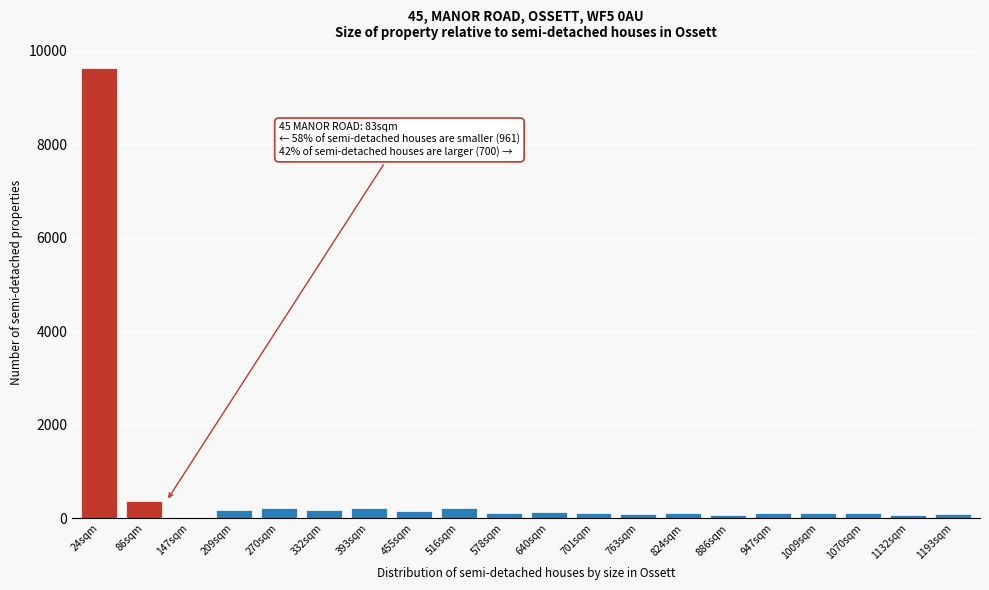

The chart shows a value of 123 at 947sqm. True or false?

True